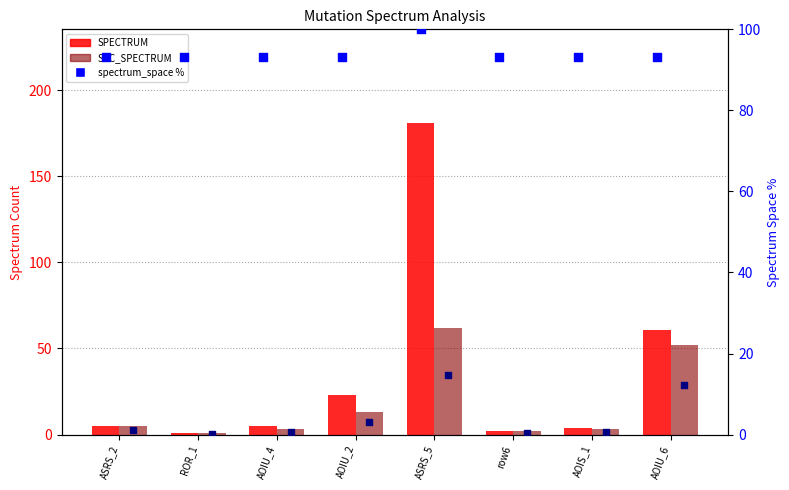

Which series contains the highest Y value?

SPECTRUM